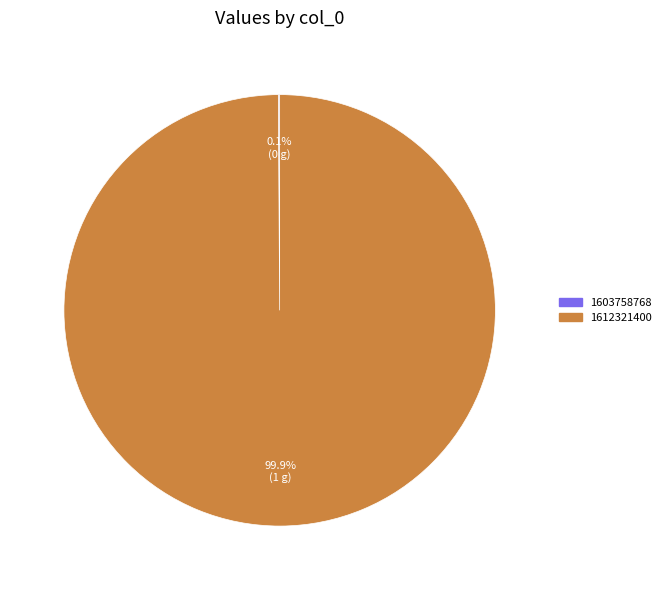

Which slice is the largest?

1612321400